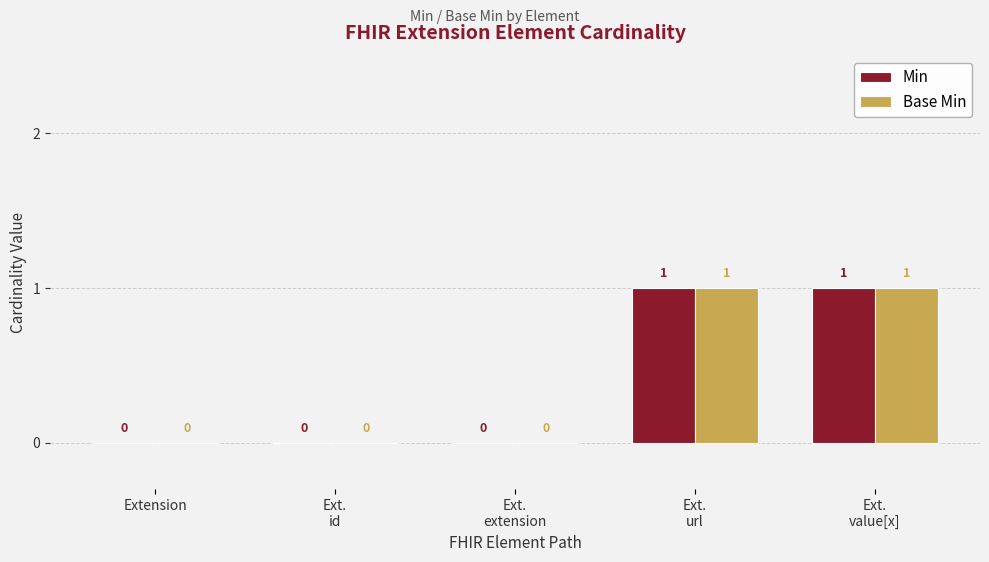

How many categories are shown in the chart?

5